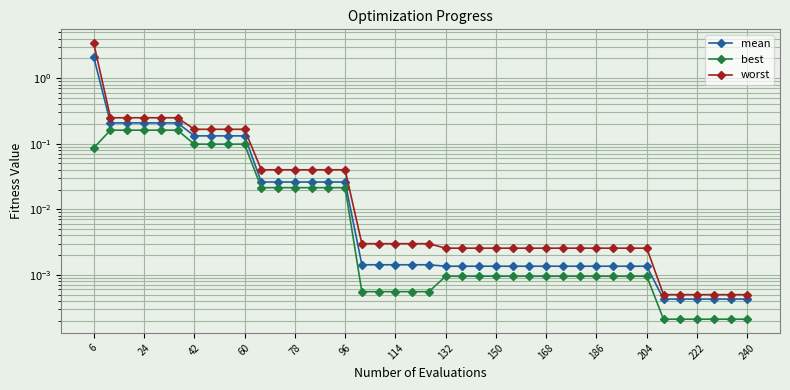

What is the greatest value displayed?

3.4